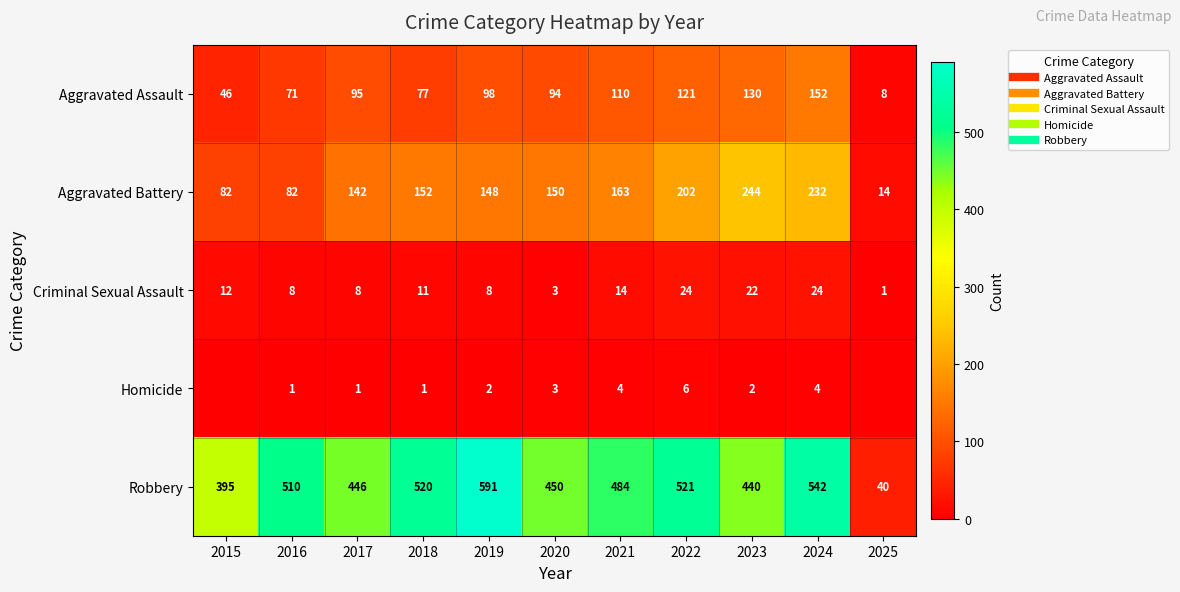

Is the value of Criminal Sexual Assault at 2018 greater than the value of Homicide at 2015?

Yes